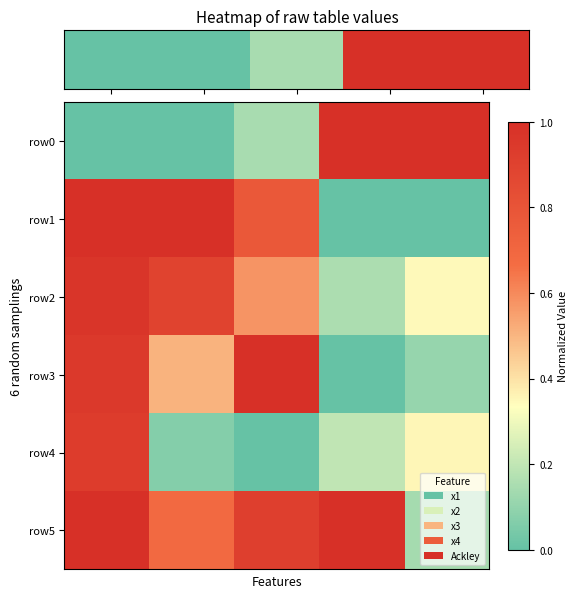

Reading right to left, what are all the values shown in this chart?

row0: 1.0	1.0	0.1	0.0	0.0
row1: 0.0	0.0	0.8	1.0	1.0
row2: 0.3	0.2	0.6	0.9	1.0
row3: 0.1	0.0	1.0	0.5	0.9
row4: 0.4	0.2	0.0	0.1	0.9
row5: 0.1	1.0	0.9	0.7	1.0